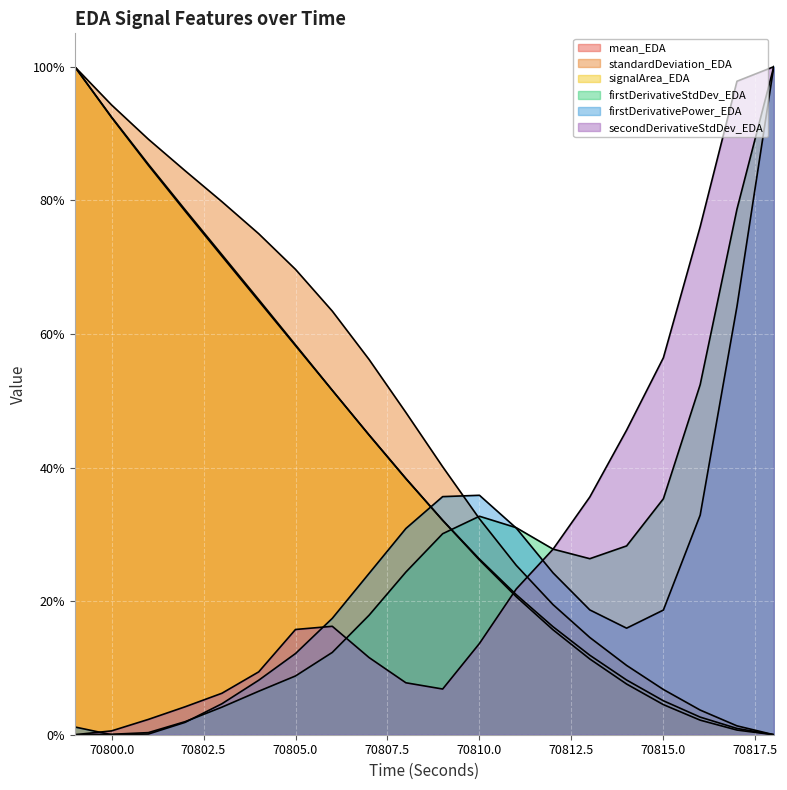

How many times do firstDerivativeStdDev_EDA and signalArea_EDA cross each other?

1